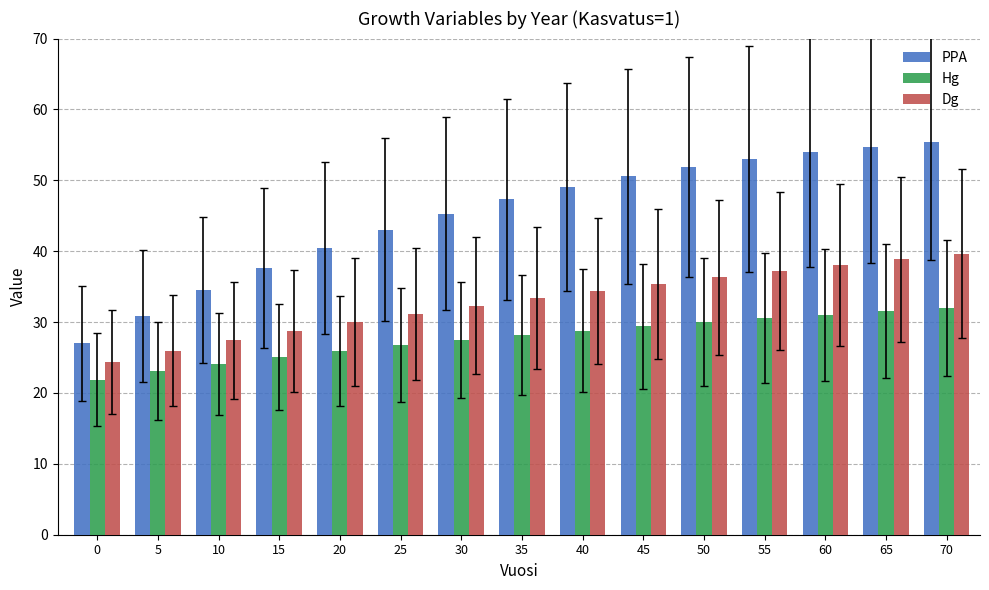

What are all the series names shown in the legend?

PPA, Hg, Dg